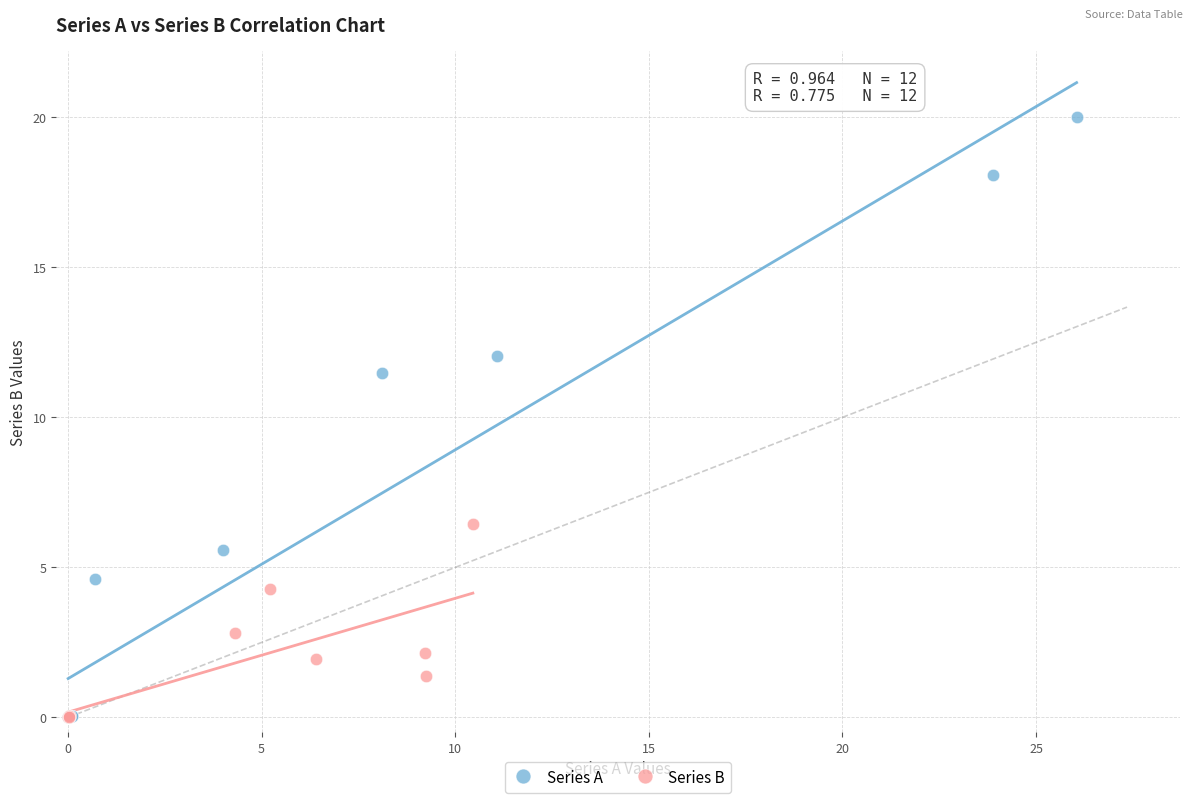

What are all the series names shown in the legend?

Series A, Series B